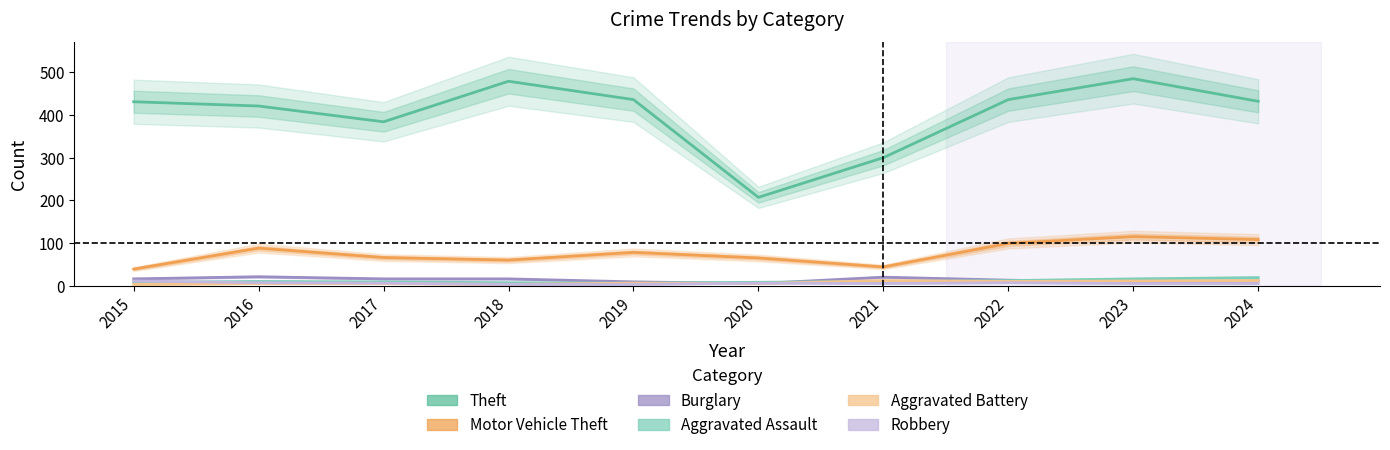

Reading left to right, extract all data points from this chart.

Theft: 431	421	384	479	436	207	300	436	485	432
Motor Vehicle Theft: 39	88	66	60	78	65	44	99	115	108
Burglary: 16	21	16	16	9	5	20	13	8	11
Aggravated Assault: 8	10	9	7	6	8	10	12	16	19
Aggravated Battery: 3	5	5	3	6	5	12	10	11	12
Robbery: 11	7	6	3	3	6	5	7	5	5